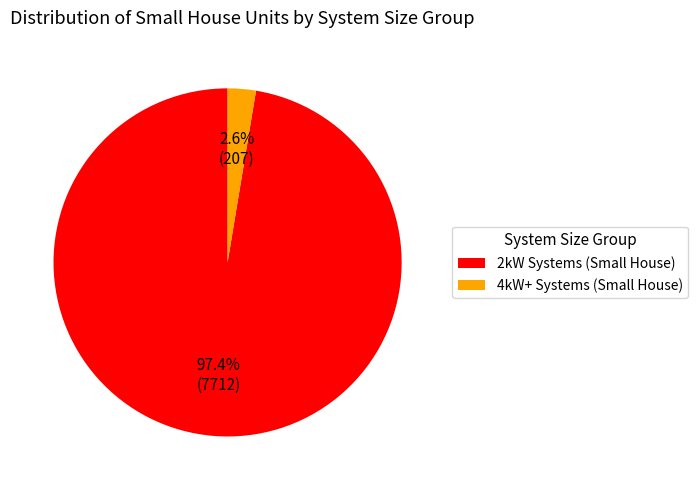

Is there any slice that represents more than half of the pie?

Yes